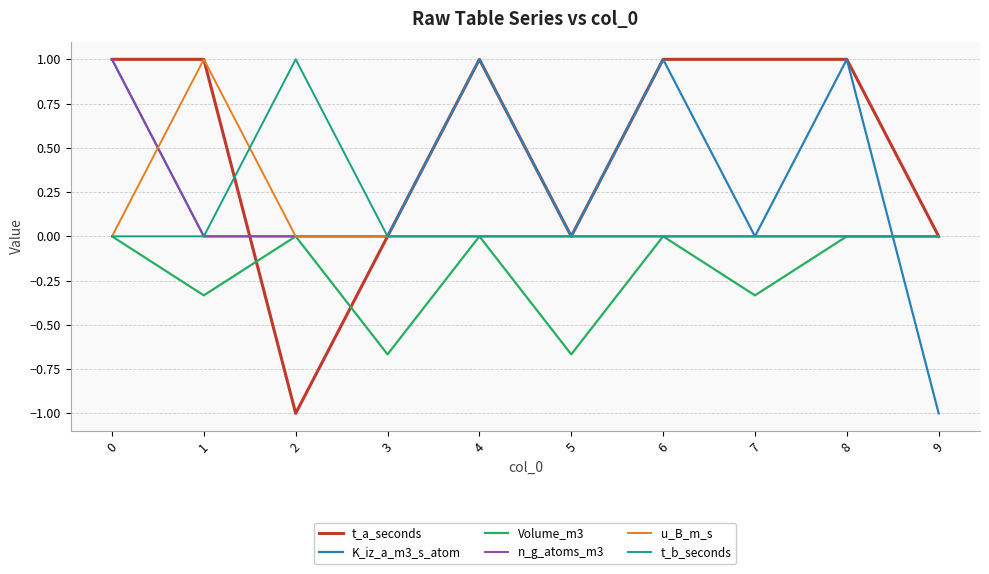

What is the difference between the highest and lowest values at 0?

1.0